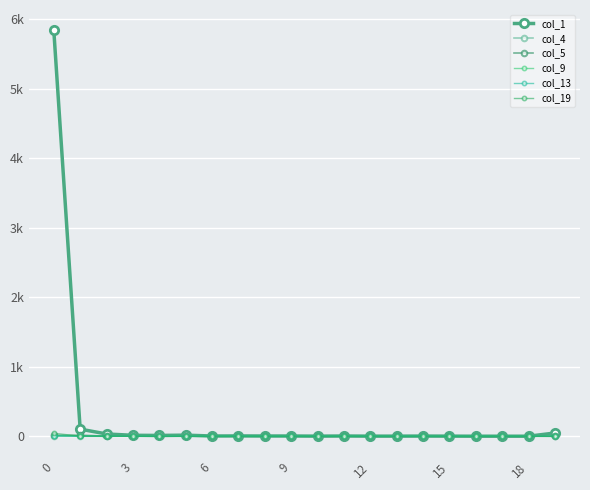

What is the difference between the maximum and second lowest values in the col_5 series?

15